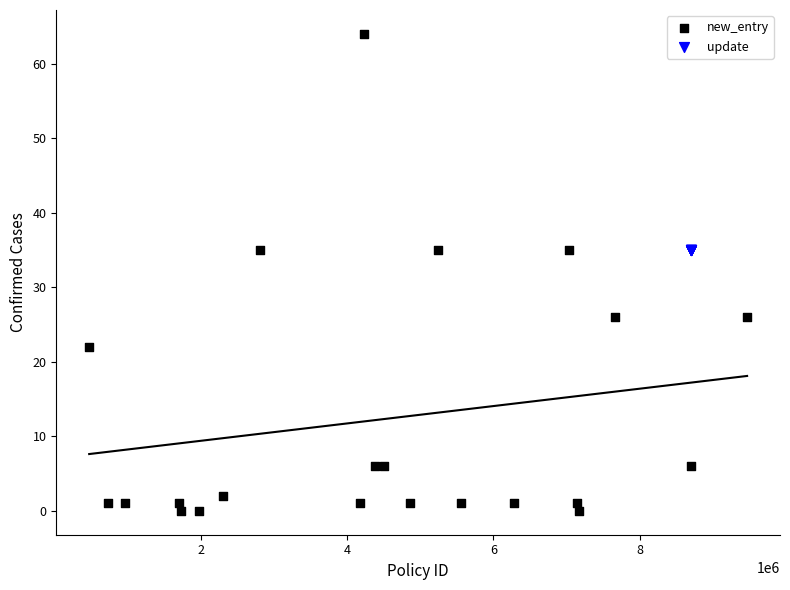

Which series contains the lowest Y value?

new_entry